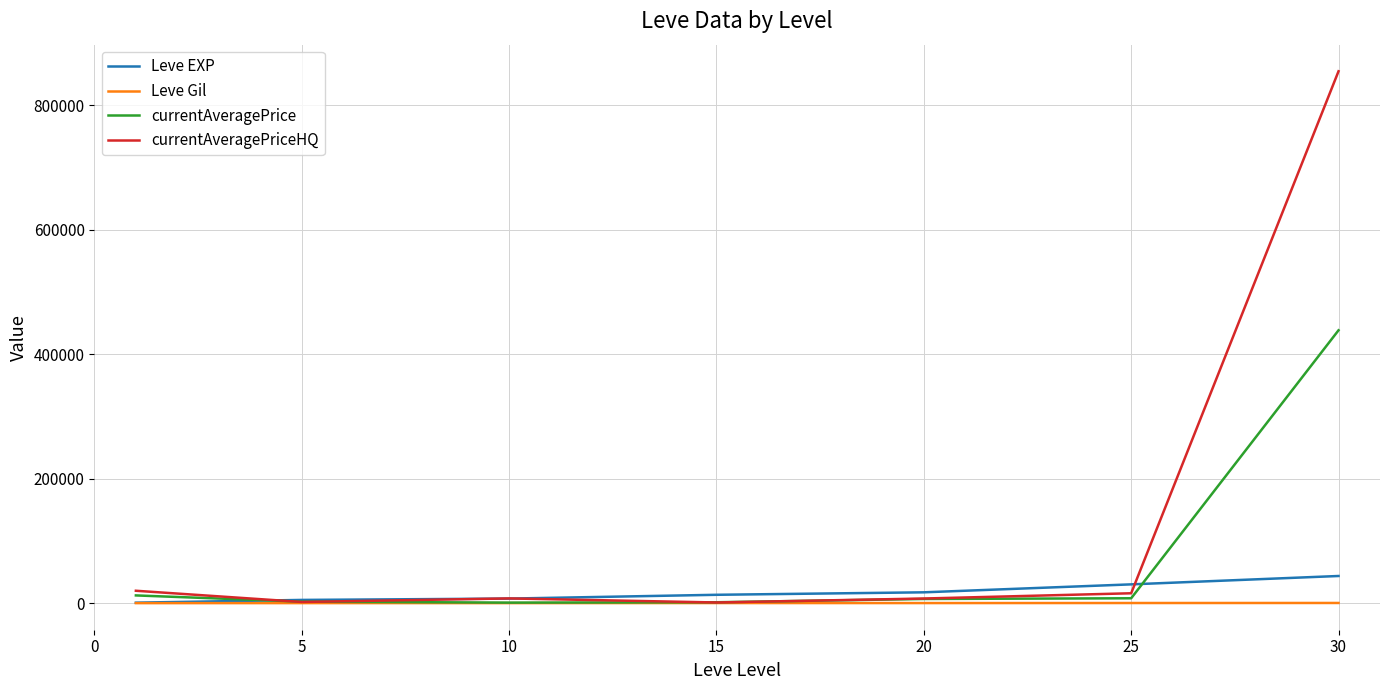

List the series in order of their peak value, lowest first.

Leve Gil, Leve EXP, currentAveragePrice, currentAveragePriceHQ